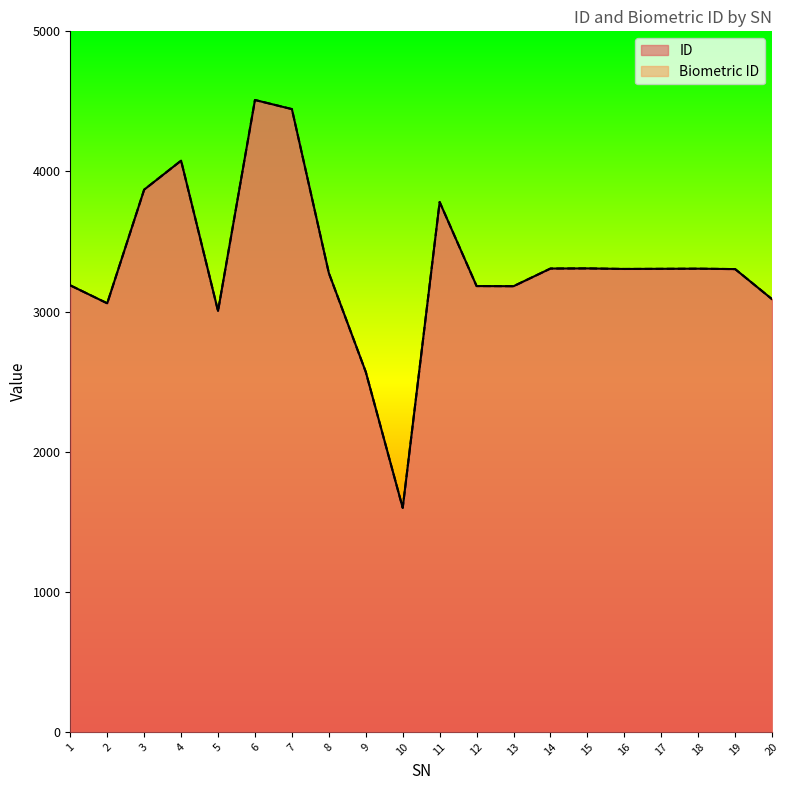

Which series has the largest total across all categories?

ID